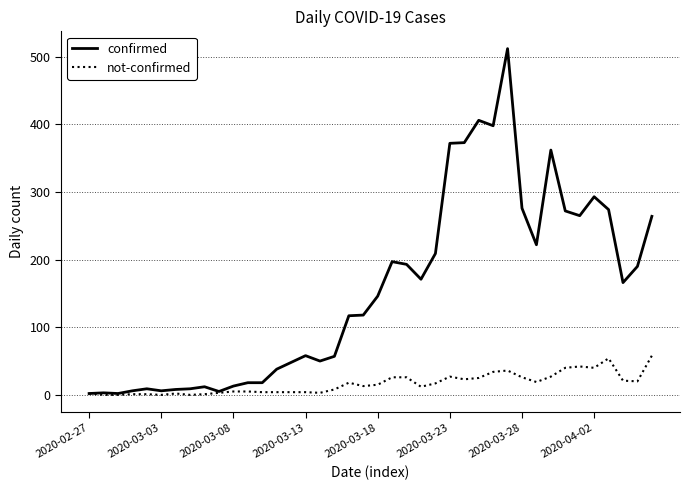

What is the difference between the second highest and minimum values in the not-confirmed series?

54